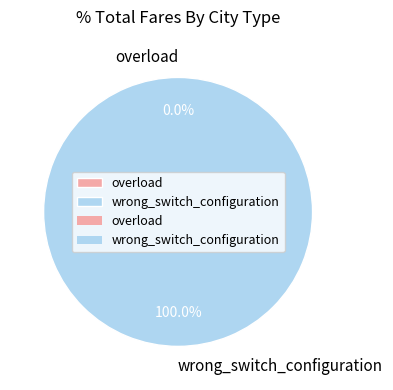

To the nearest percent, what percentage of the pie is wrong_switch_configuration?

100%